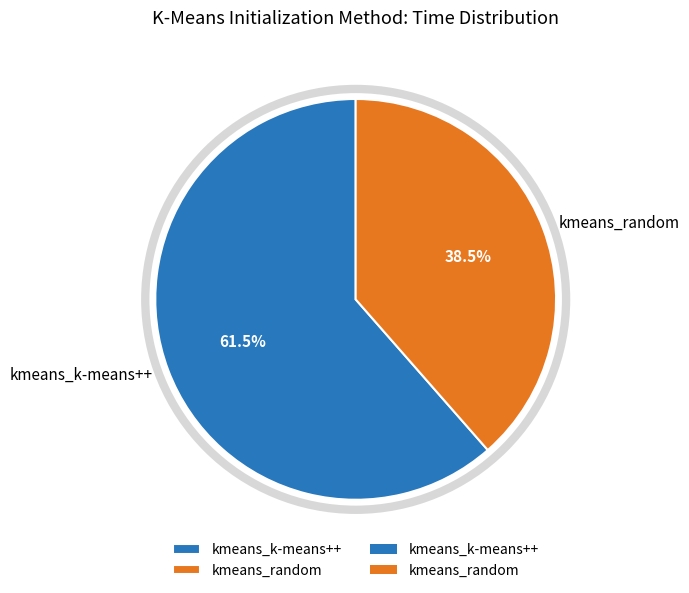

True or false: kmeans_k-means++ accounts for 54% of the total.

False